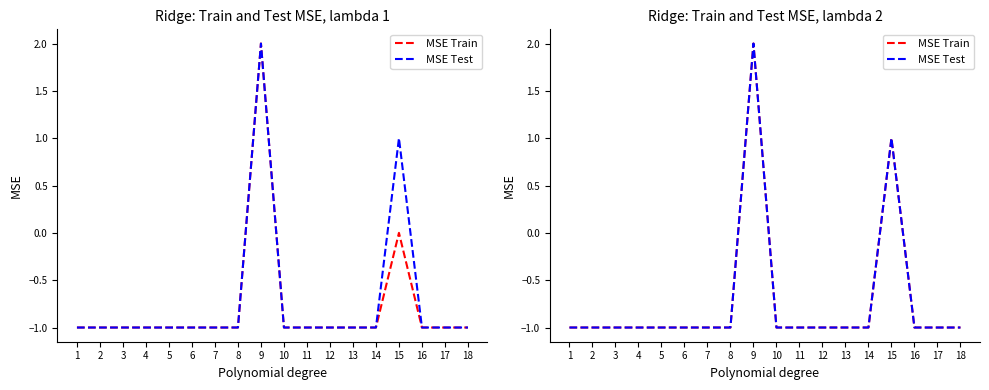

The value of MSE Test at 14 is 0. True or false?

False